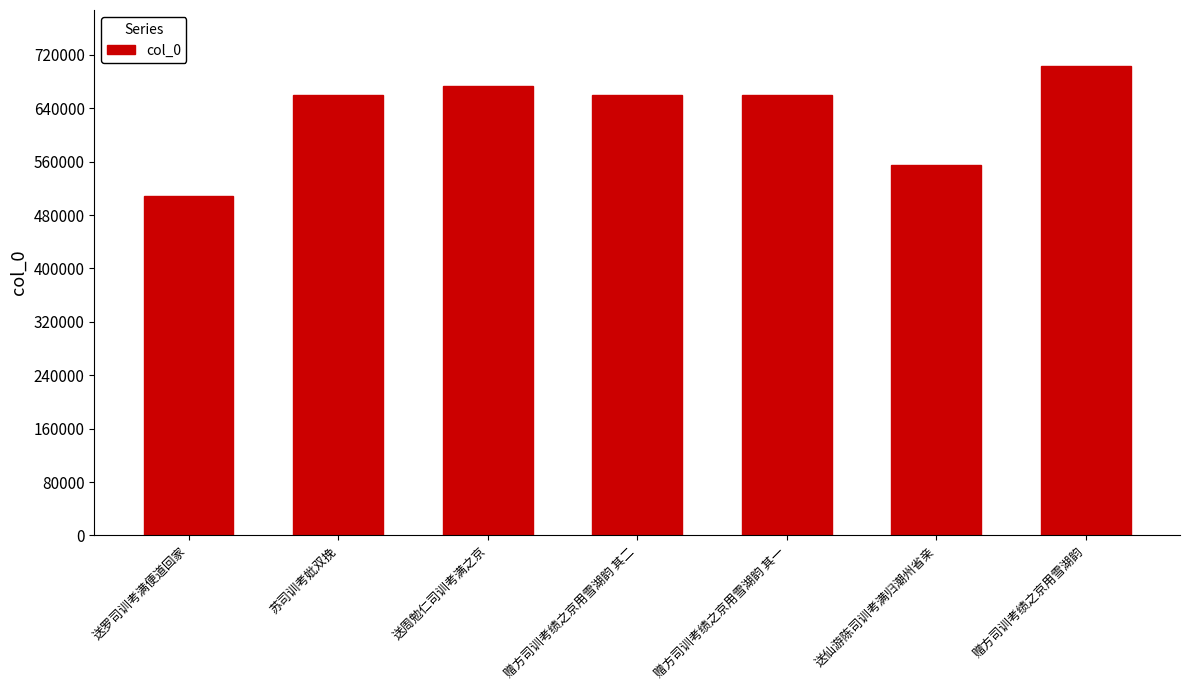

What position from the left is 赠方司训考绩之京用雪湖韵?

7